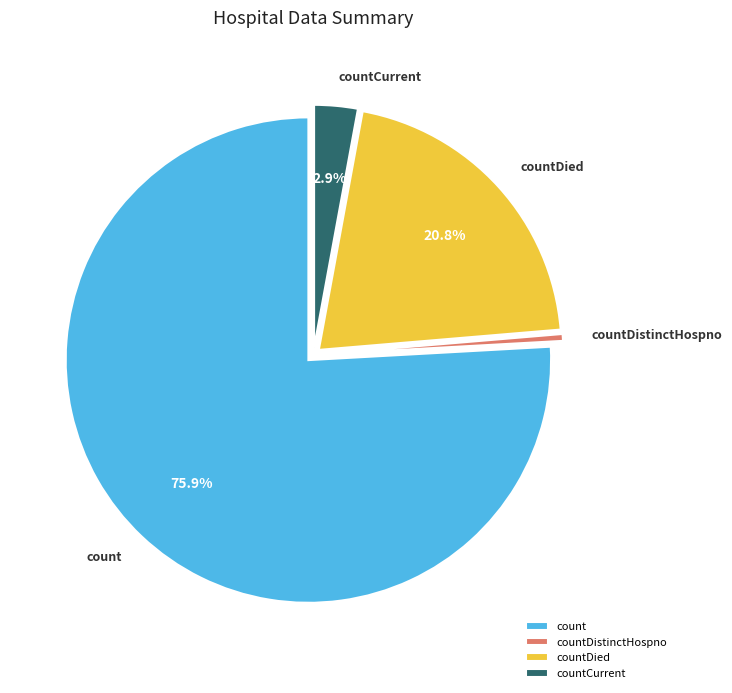

Which category has the biggest portion of the pie?

count